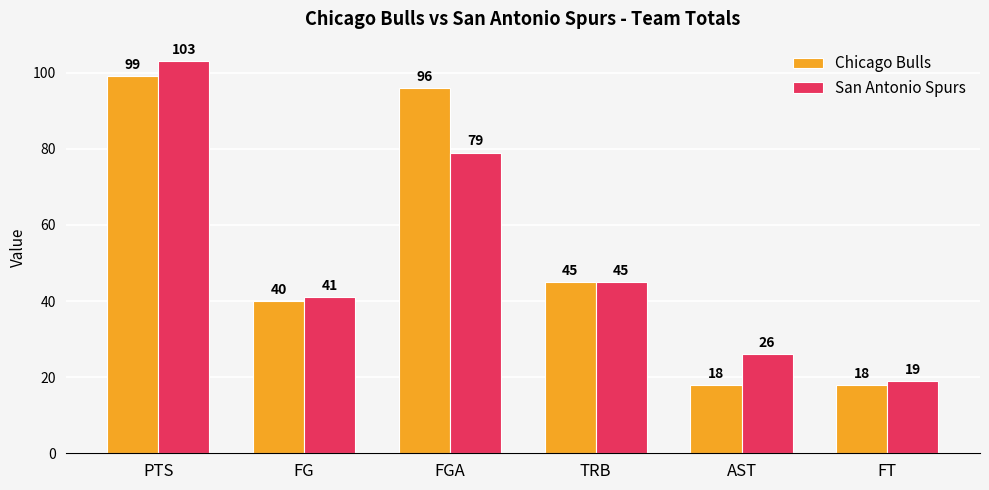

Is the value of Chicago Bulls at FGA greater than the value of San Antonio Spurs at PTS?

No